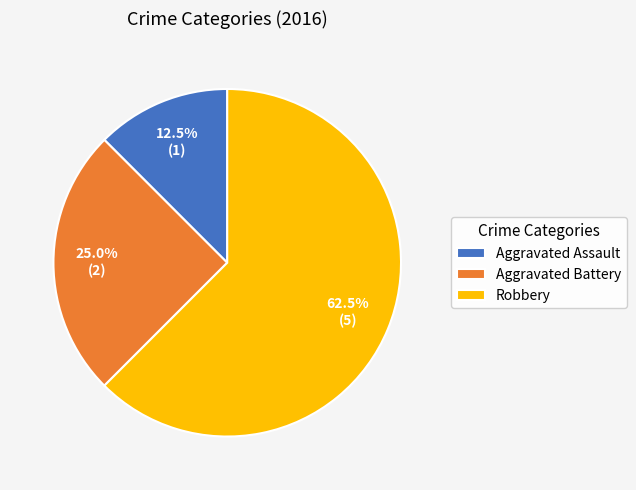

Which category has the biggest portion of the pie?

Robbery